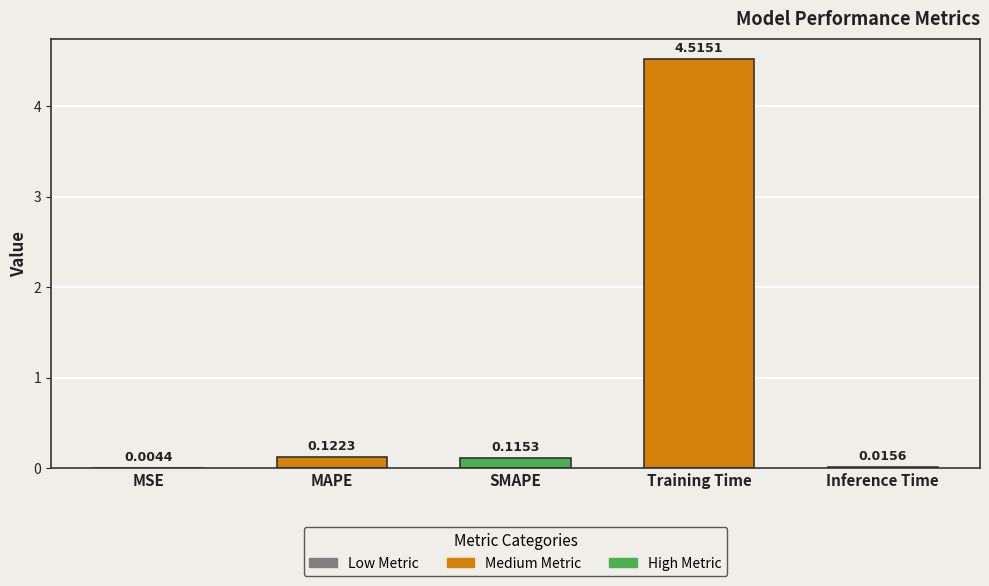

Which label corresponds to the largest value in the chart?

Training Time